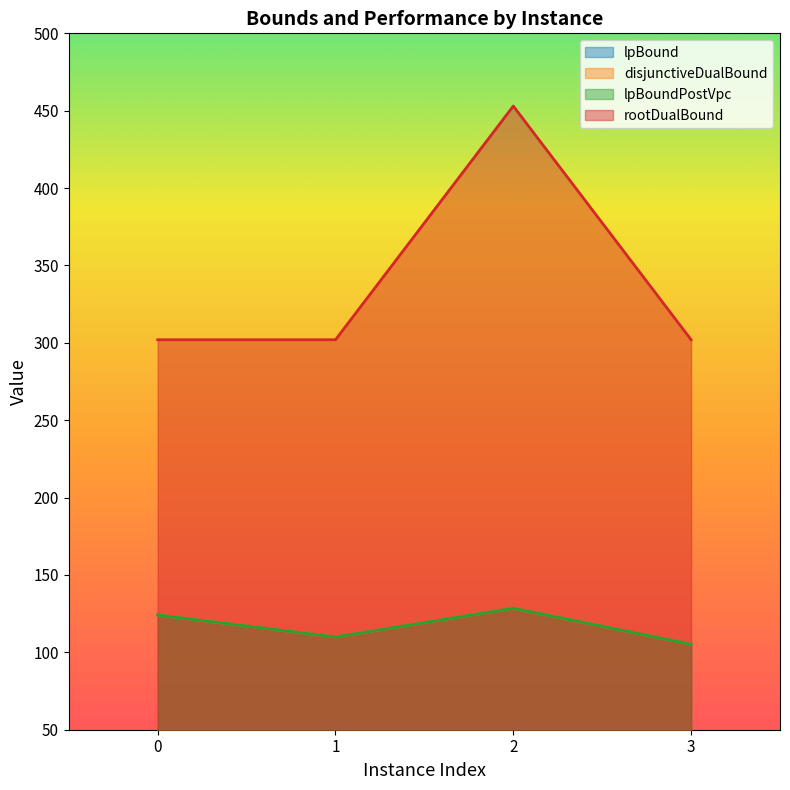

Which label corresponds to the smallest value in the chart?

3